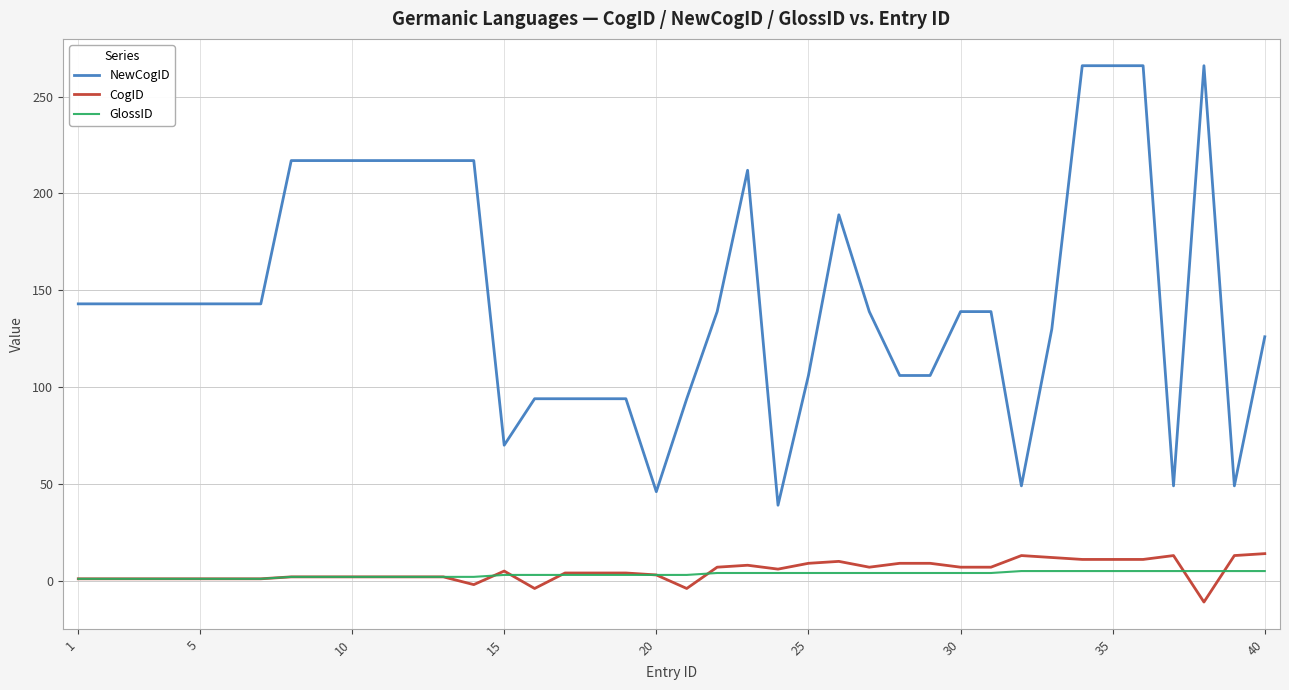

True or false: GlossID and NewCogID cross at least once.

False